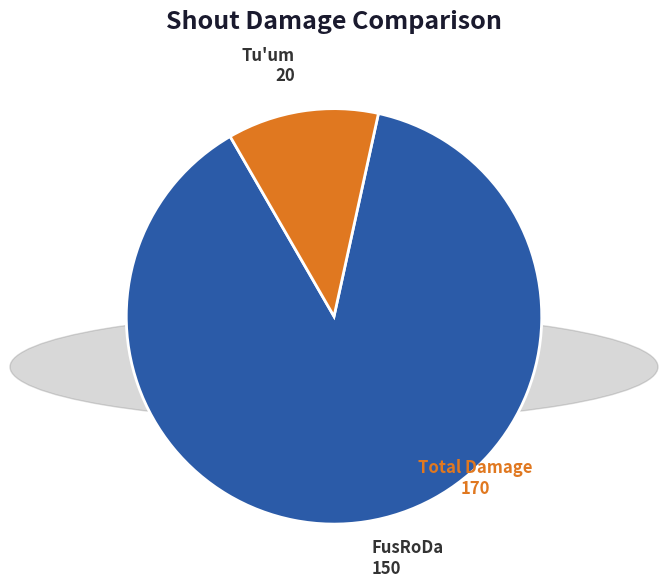

What is the largest slice in the pie chart?

FusRoDa